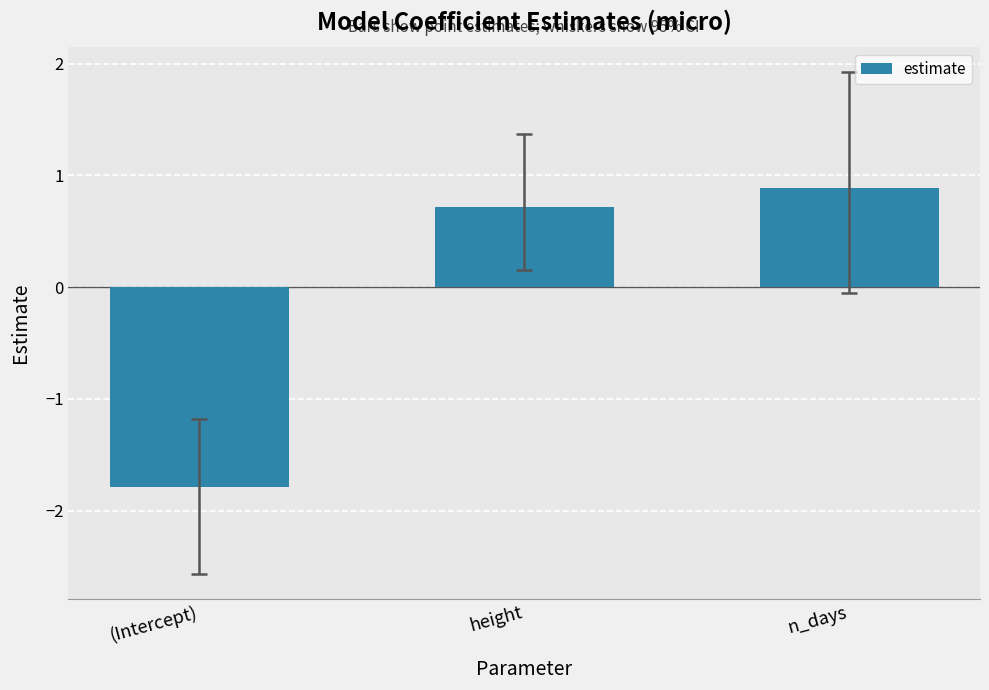

List the labels in order of value, largest first.

n_days, height, (Intercept)